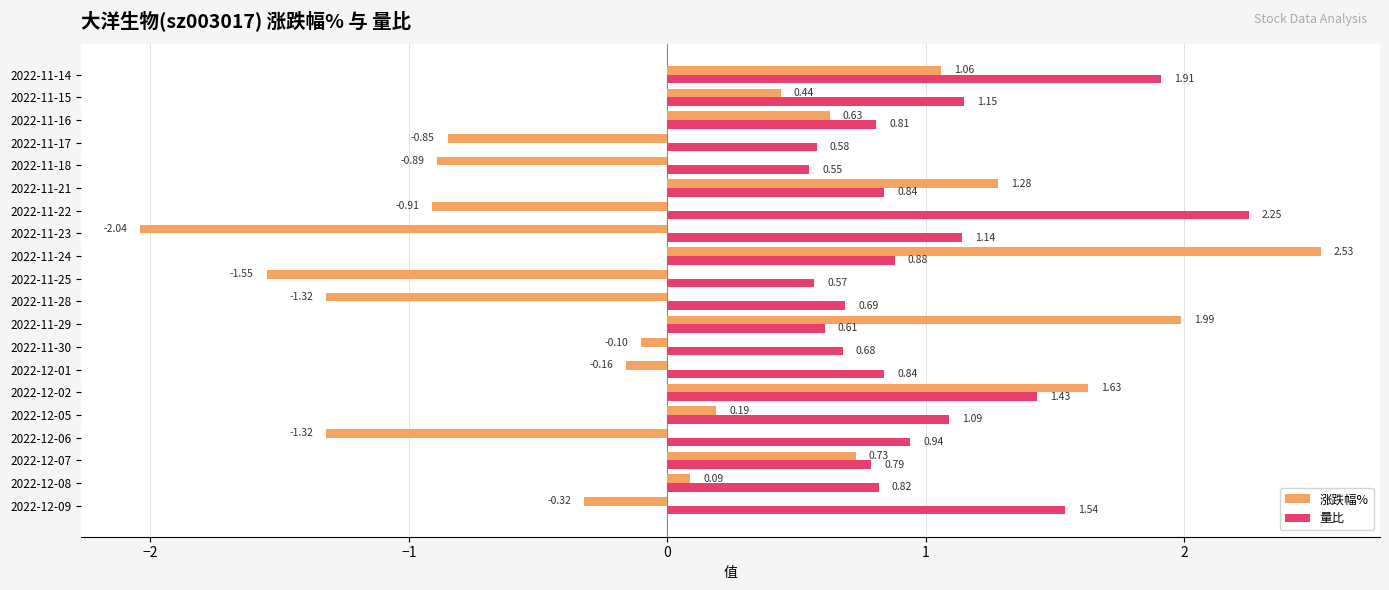

How many series are shown in this chart?

2